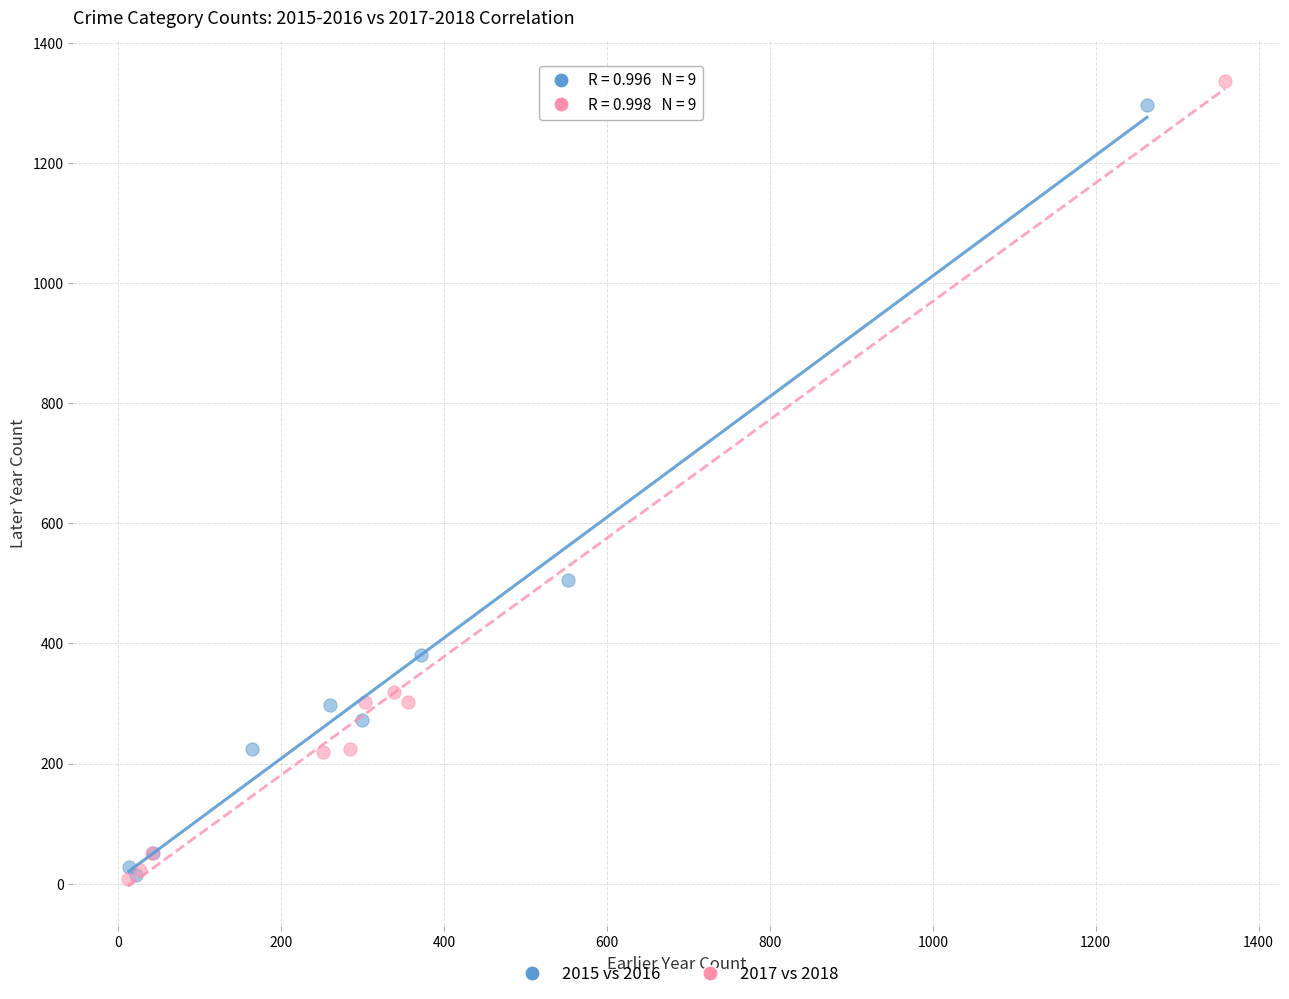

Which series has the largest Y range (max minus min)?

2017 vs 2018